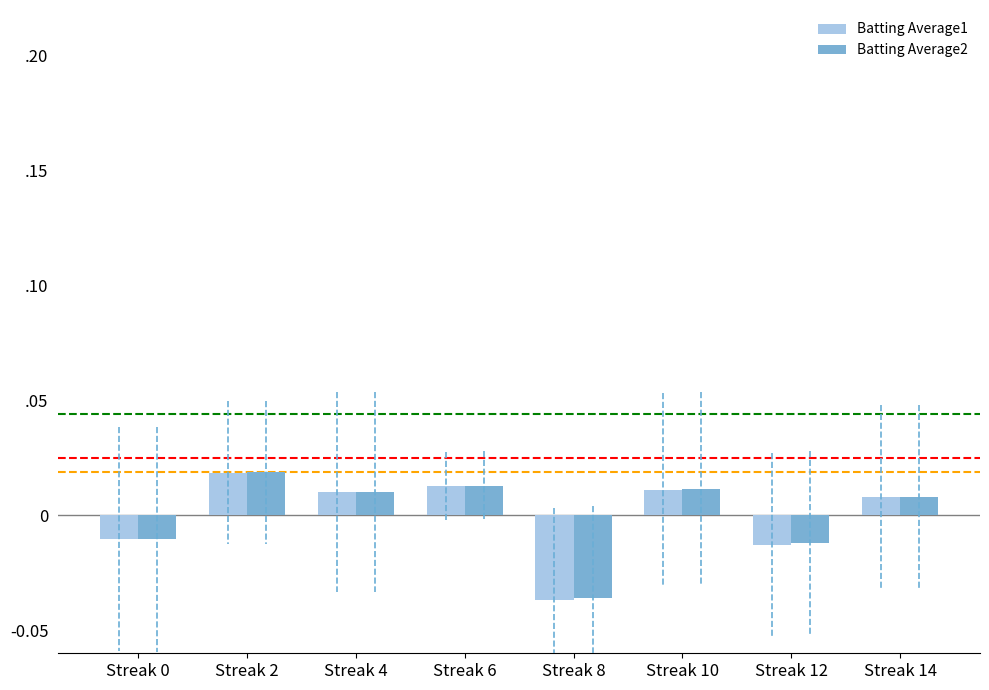

What are all the series names shown in the legend?

Batting Average1, Batting Average2